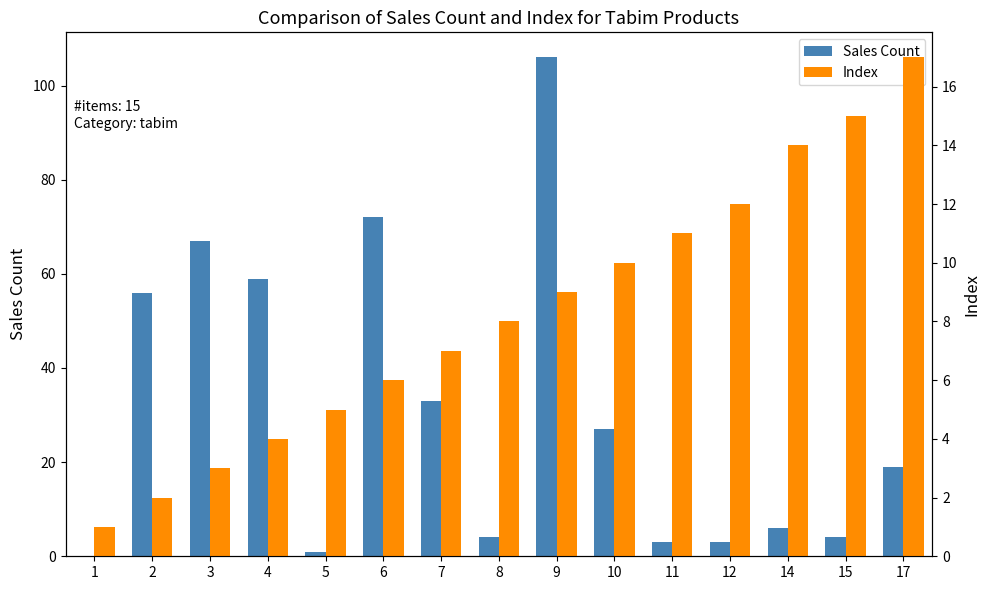

What is the maximum value for Sales Count?

106